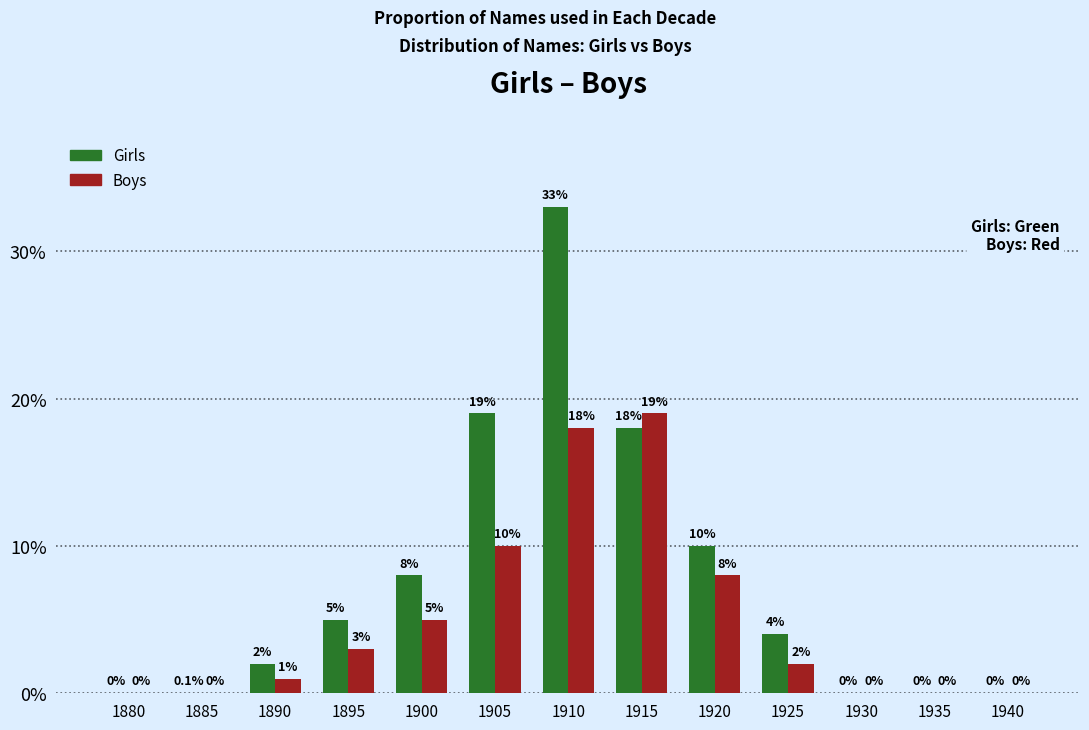

Which series has the largest total across all categories?

Girls